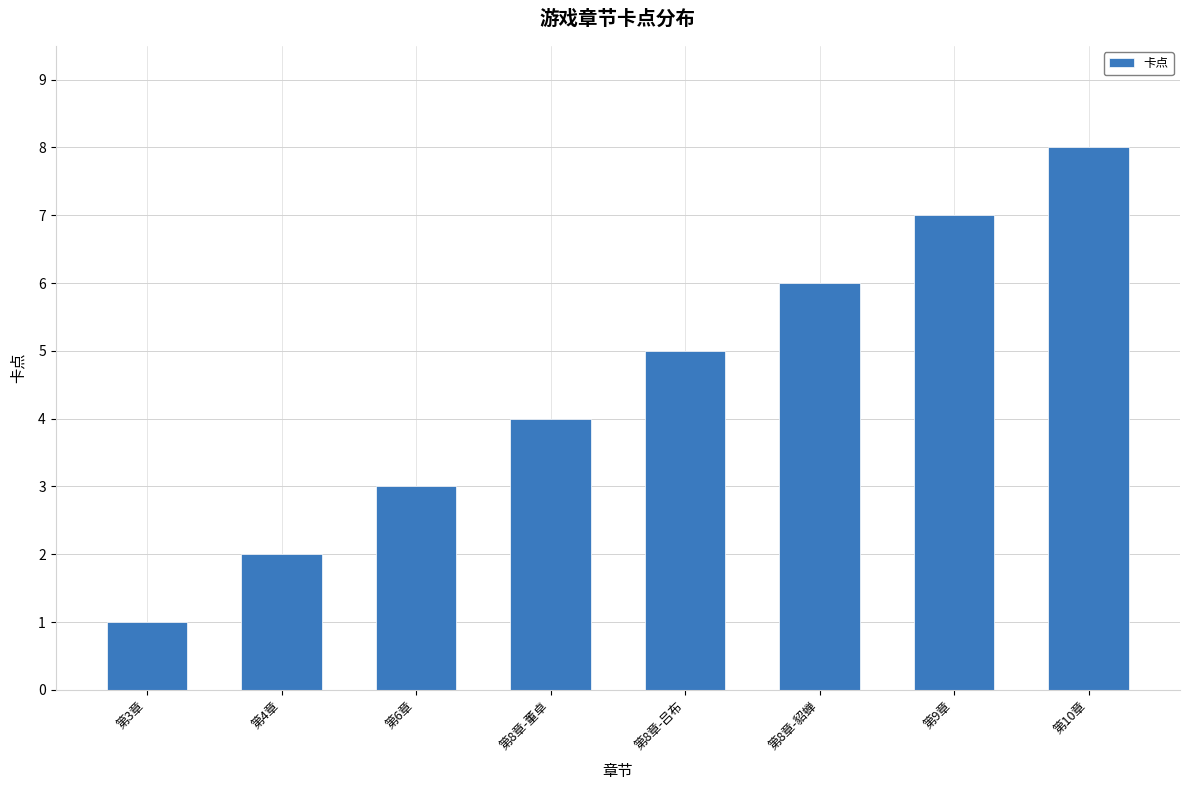

List the labels in order of value, largest first.

第10章, 第9章, 第8章-貂蝉, 第8章-吕布, 第8章-董卓, 第6章, 第4章, 第3章